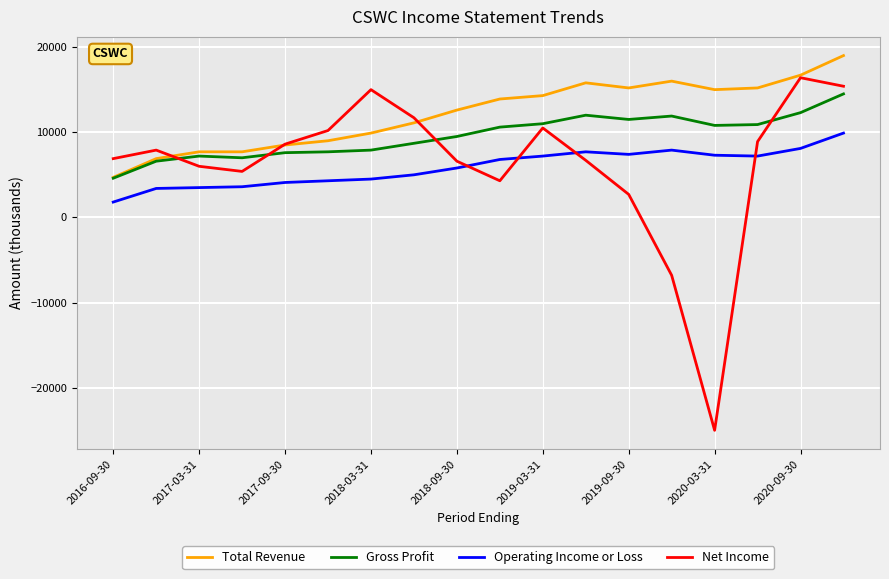

Which series has the largest total across all categories?

Total Revenue